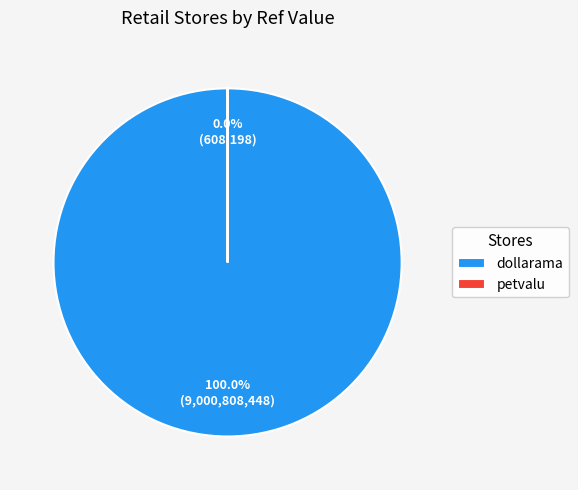

Count the number of slices in the pie.

2